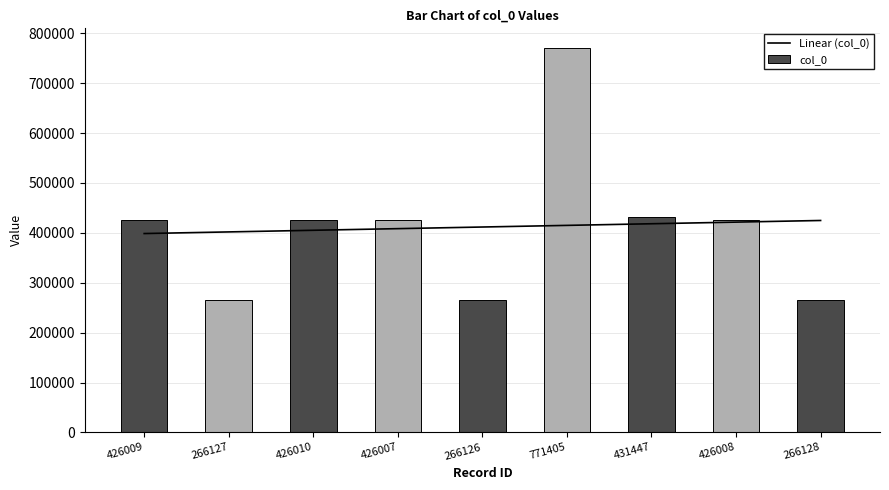

What is the difference between the maximum and minimum values?

505279